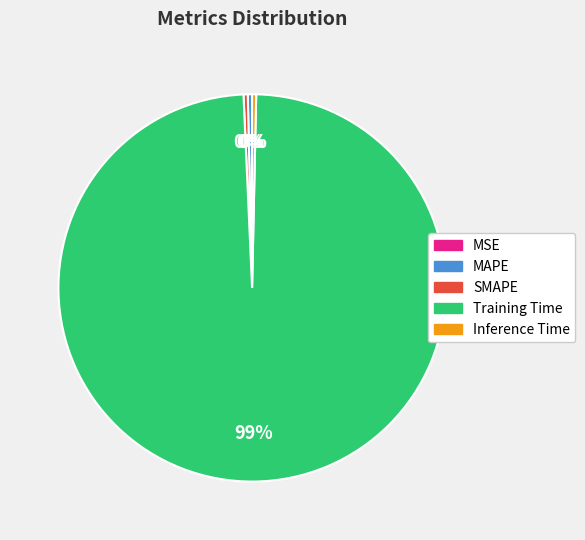

Does any single category account for the majority?

Yes